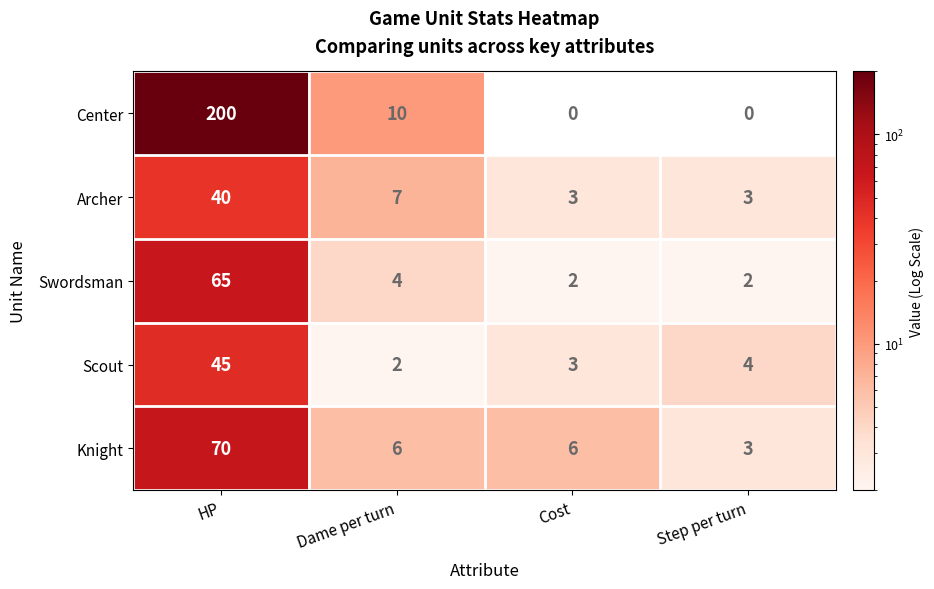

At which label is Archer closest to 21?

Dame per turn